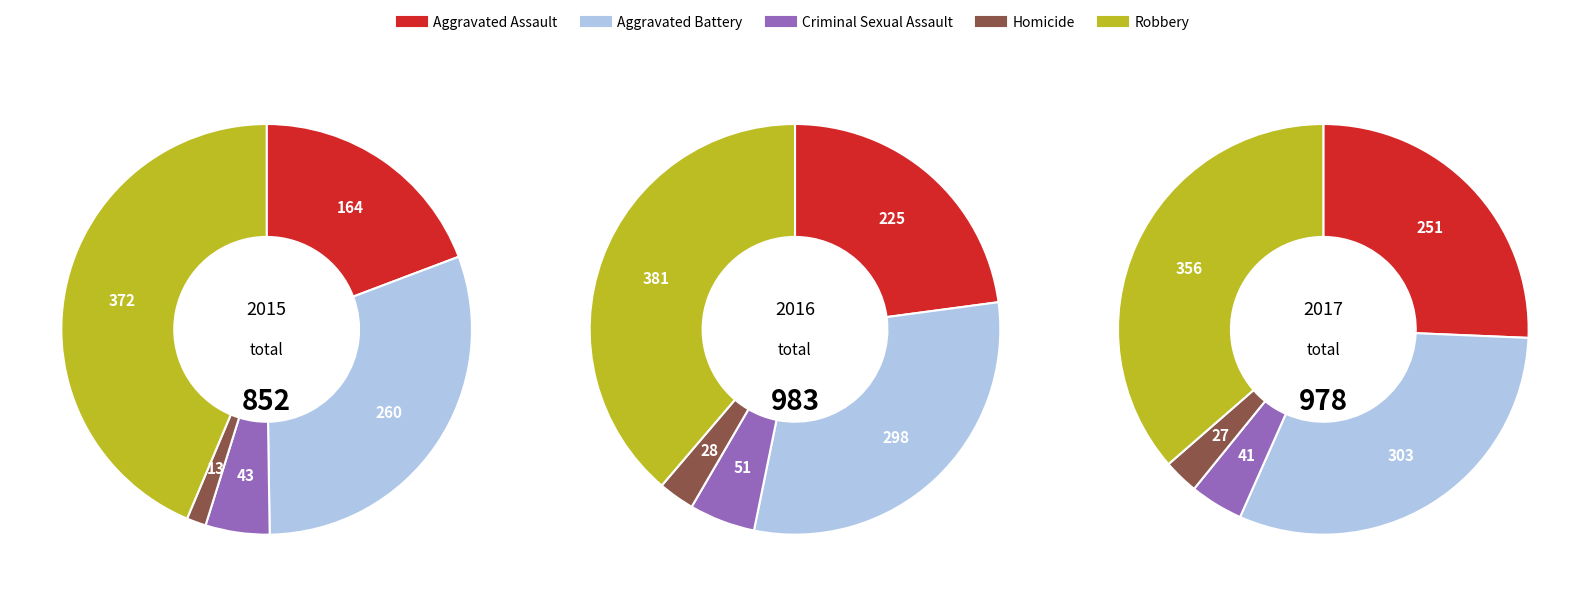

Rank the series by their maximum value, from lowest to highest.

2017, 2015, 2016